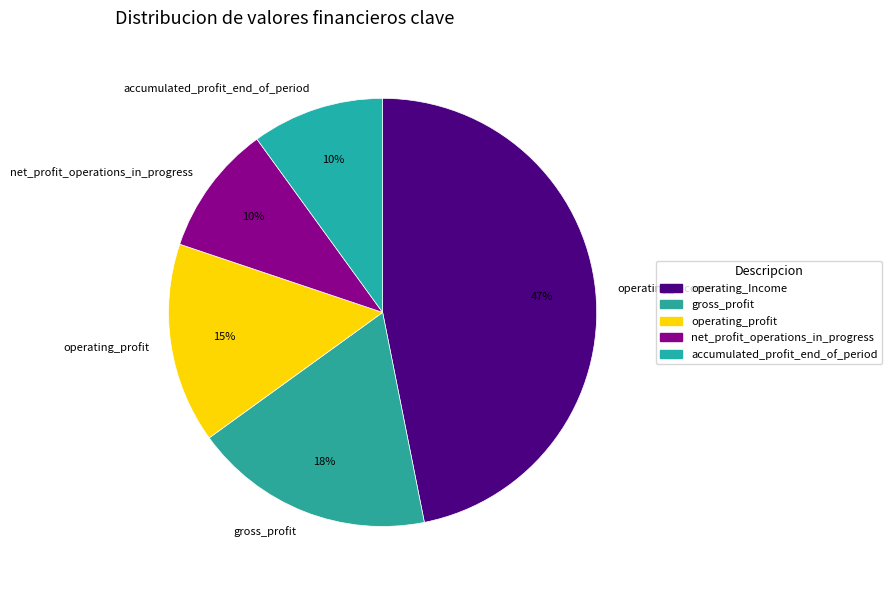

Is it true that net_profit_operations_in_progress is 1% of the pie?

False